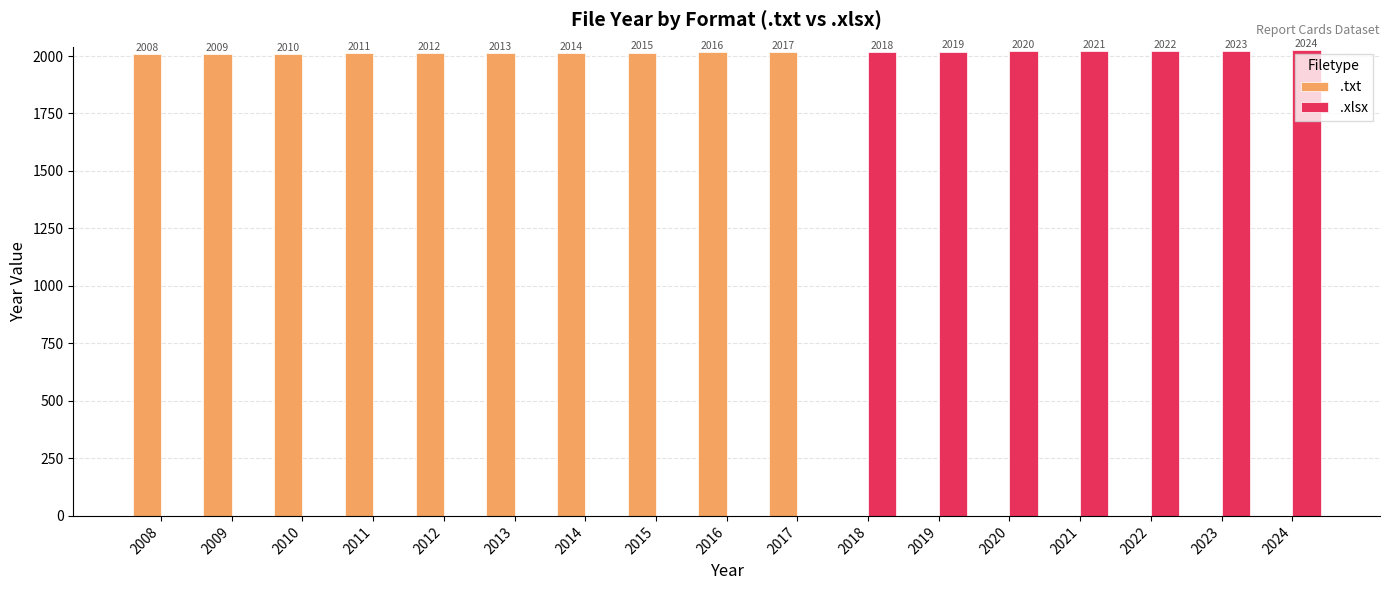

The .xlsx series shows 0 at 2017. True or false?

True